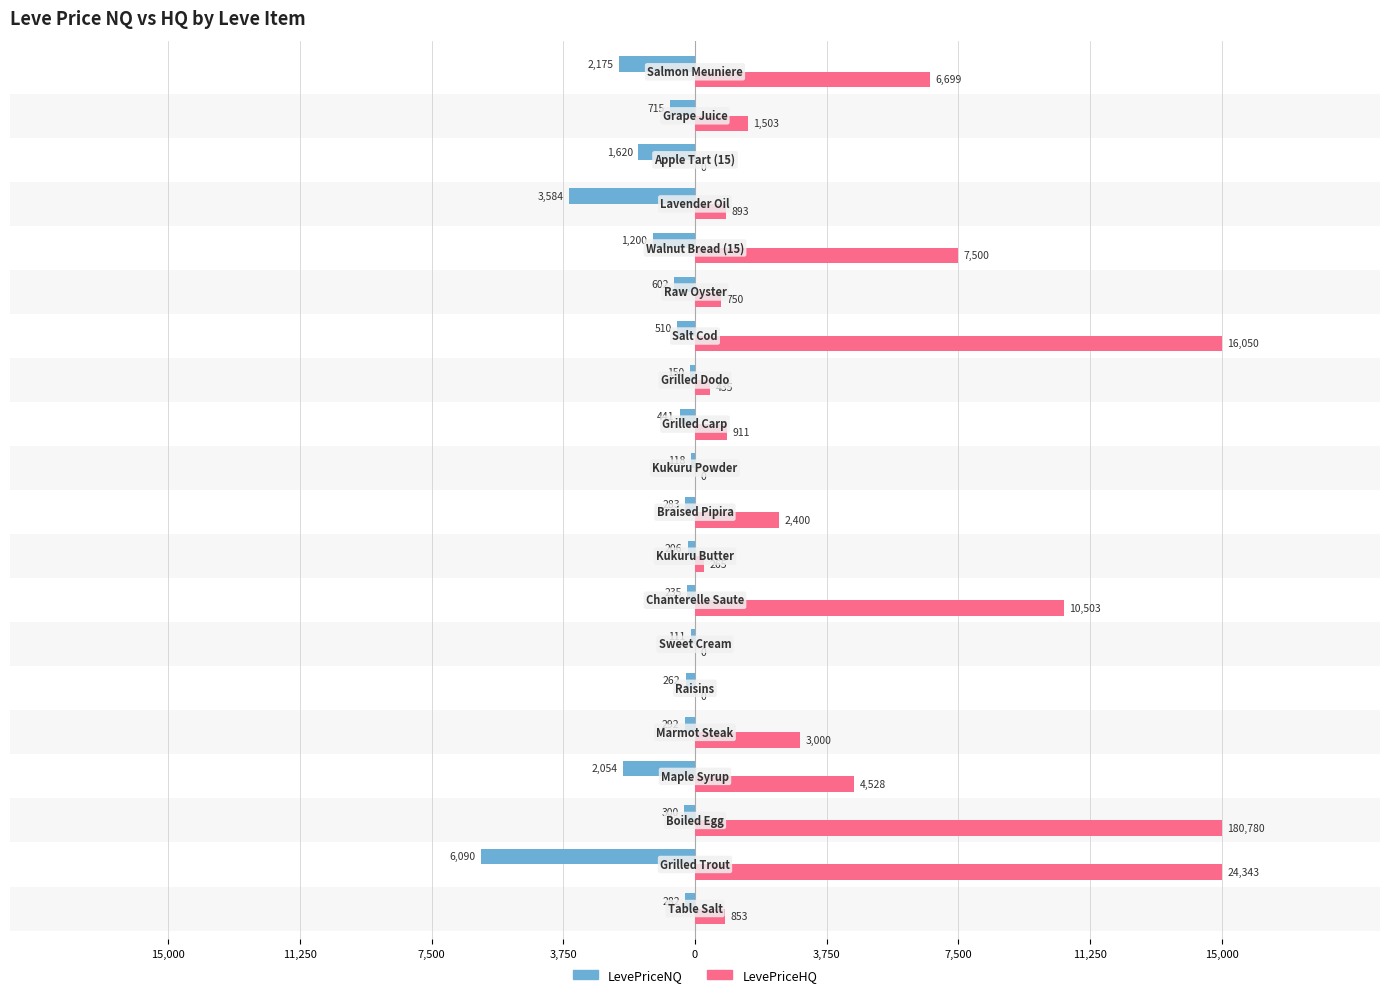

Which series has the largest total across all categories?

LevePriceHQ